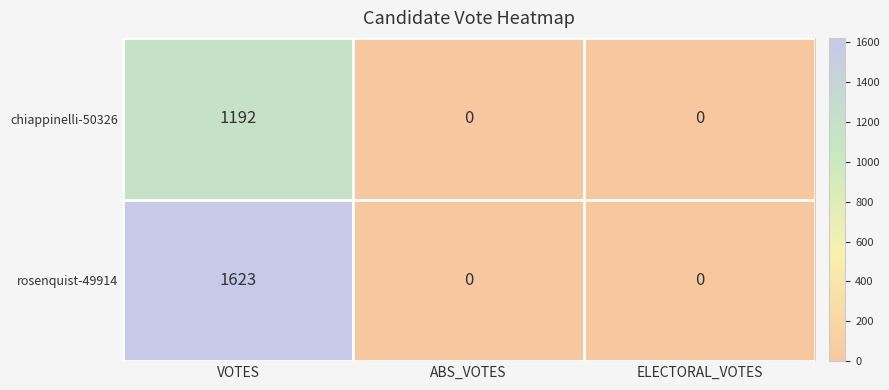

Which category has the highest value in the chiappinelli-50326 series?

VOTES